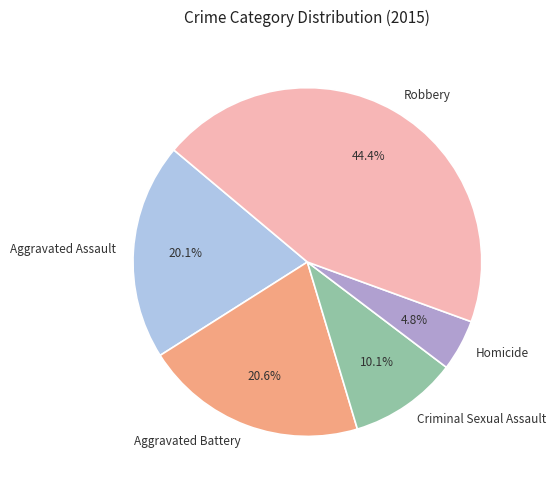

How many slices are in this pie chart?

5